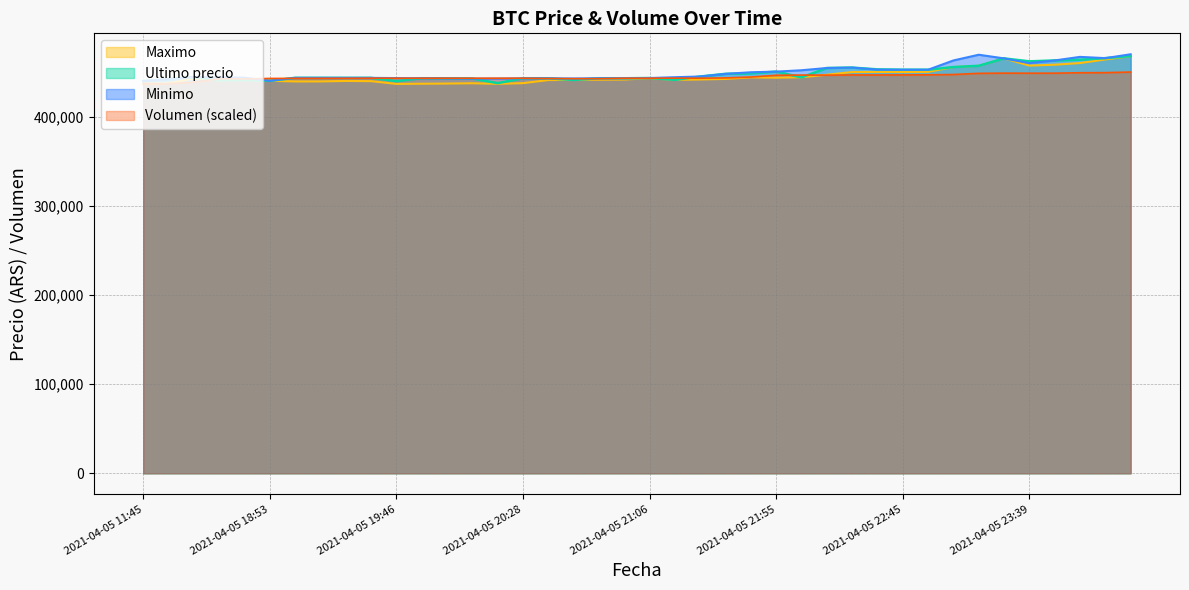

What is the approximate value of Minimo at 2021-04-05 21:16?

444200.0